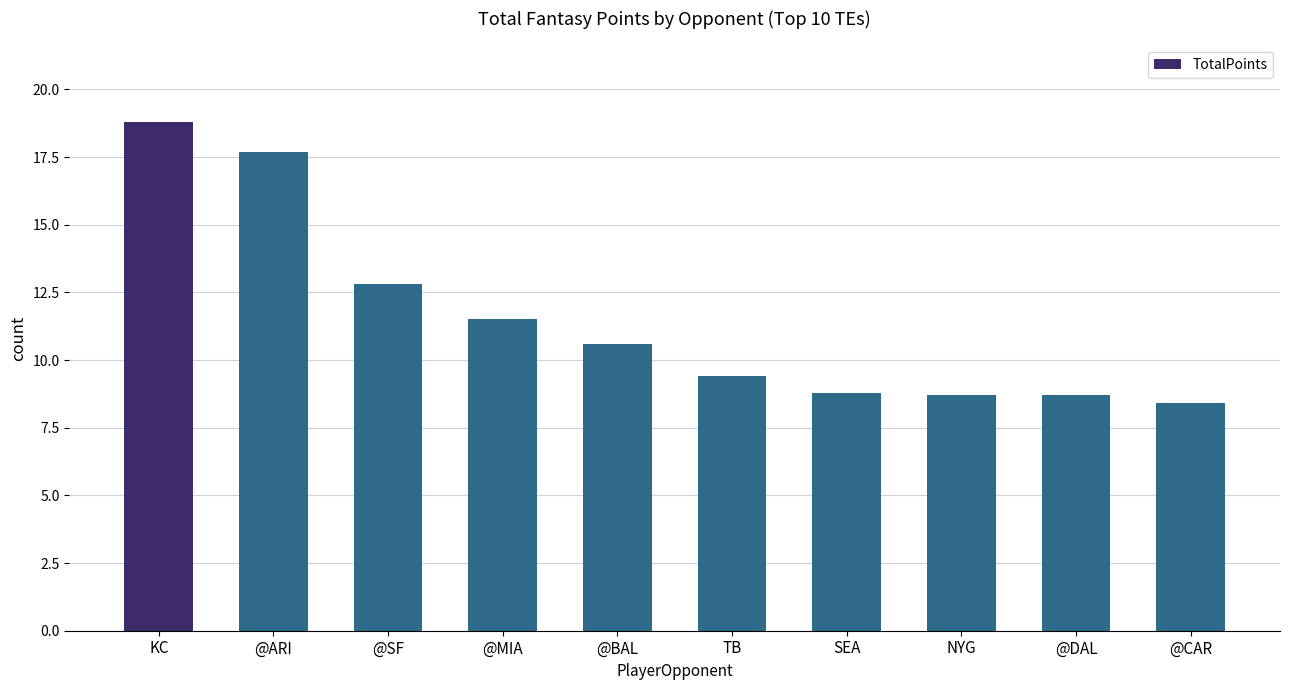

At which category does the chart reach its peak across all series?

KC